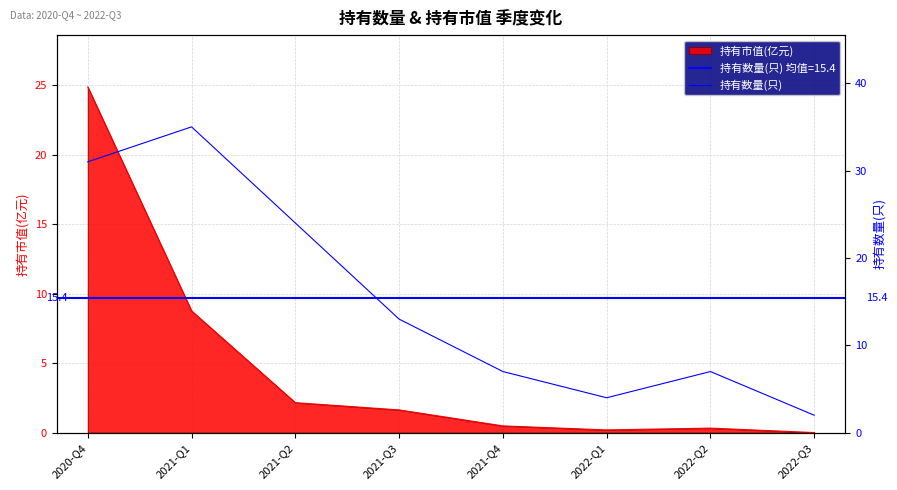

Between 2021-Q2 and 2021-Q1, which is larger?

2021-Q1